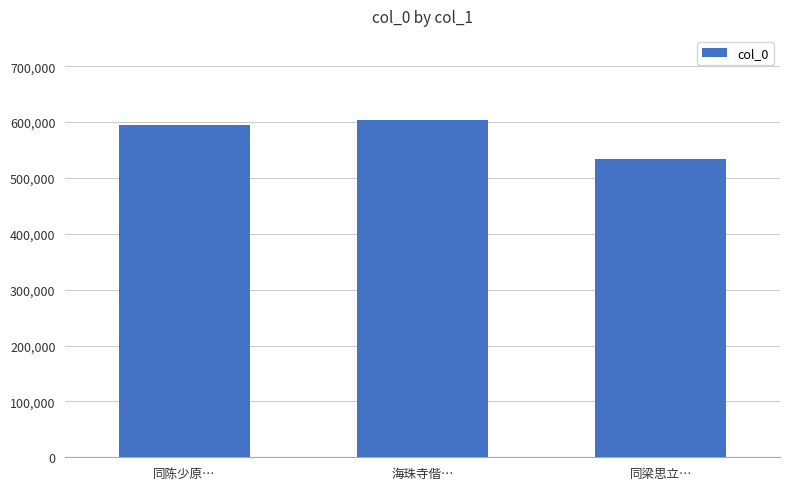

What is the smallest value displayed?

533409